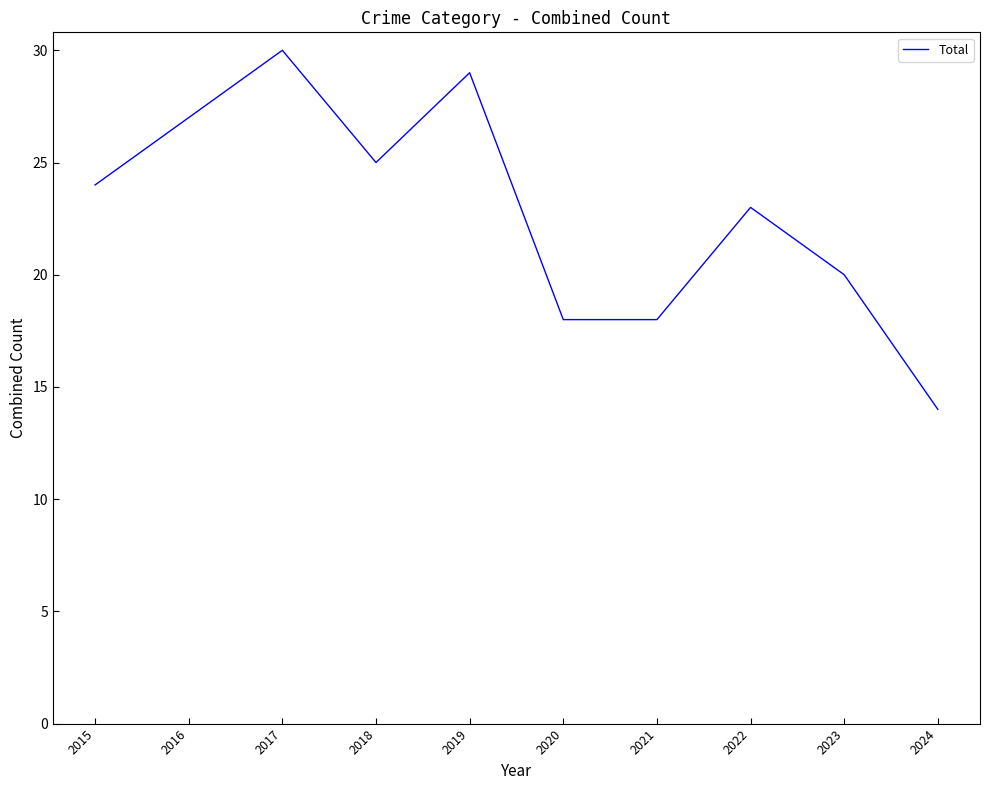

What is the sum of all values?

228